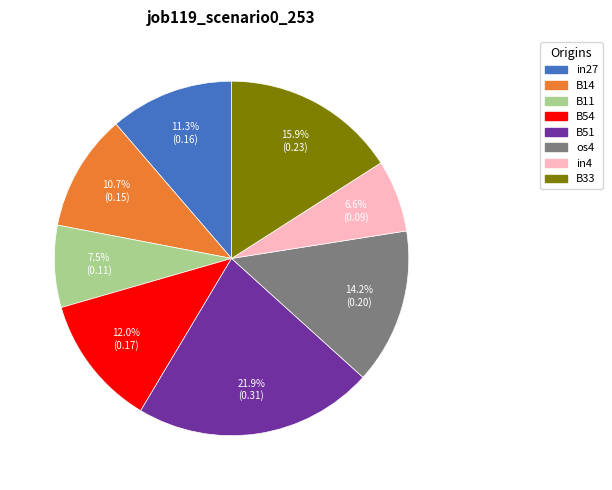

Count the number of slices in the pie.

8